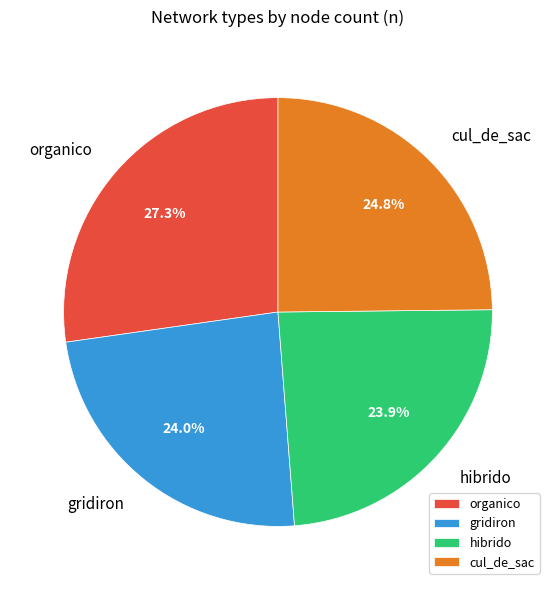

How many slices are in this pie chart?

4